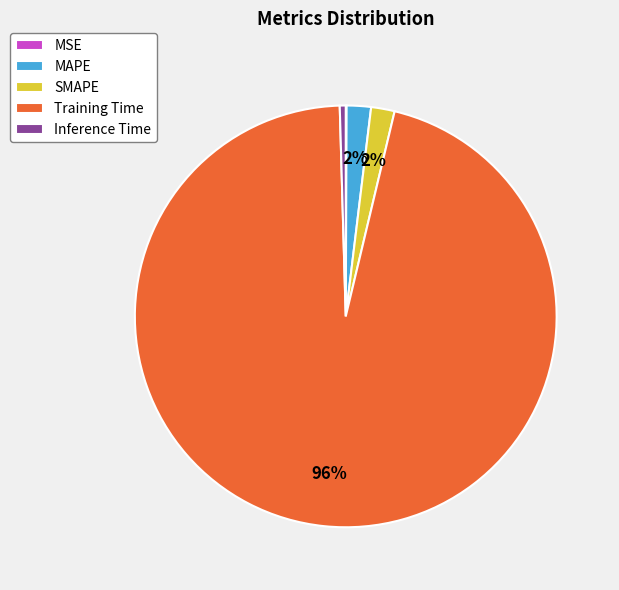

Which category has the biggest portion of the pie?

Training Time